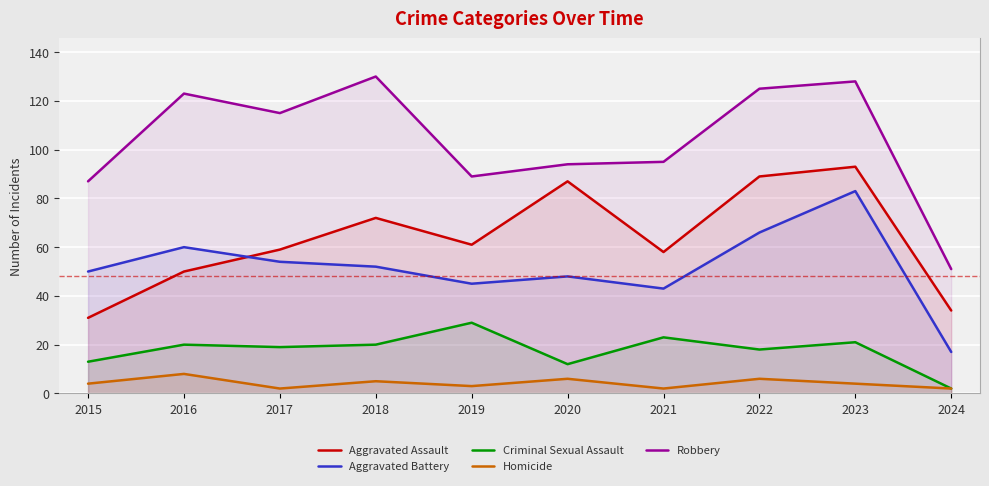

The Homicide series shows 1 at 2017. True or false?

False